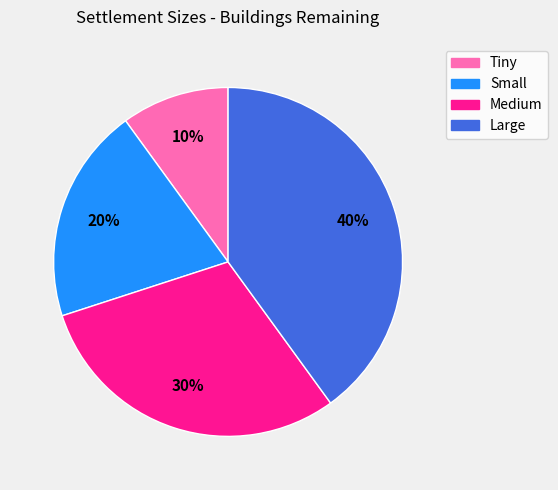

Count the number of slices in the pie.

4